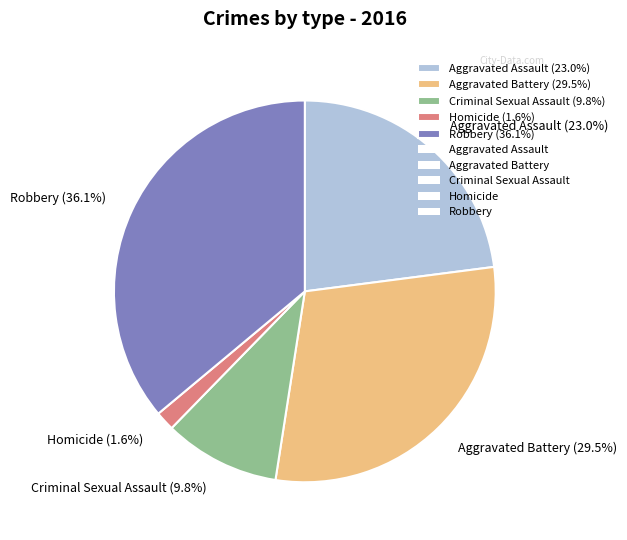

How much of the chart is everything except Homicide?

98.4%